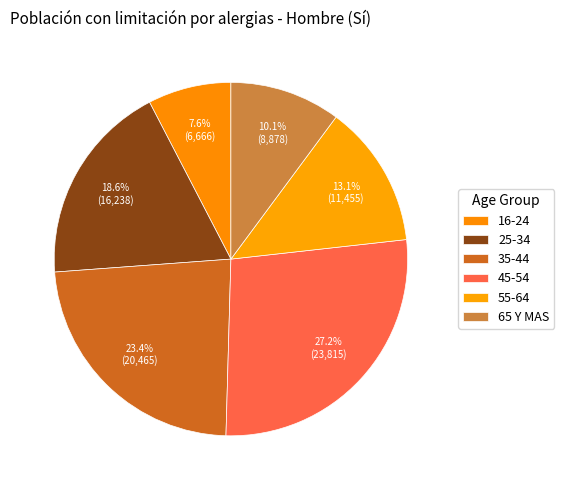

What is the largest slice in the pie chart?

45-54